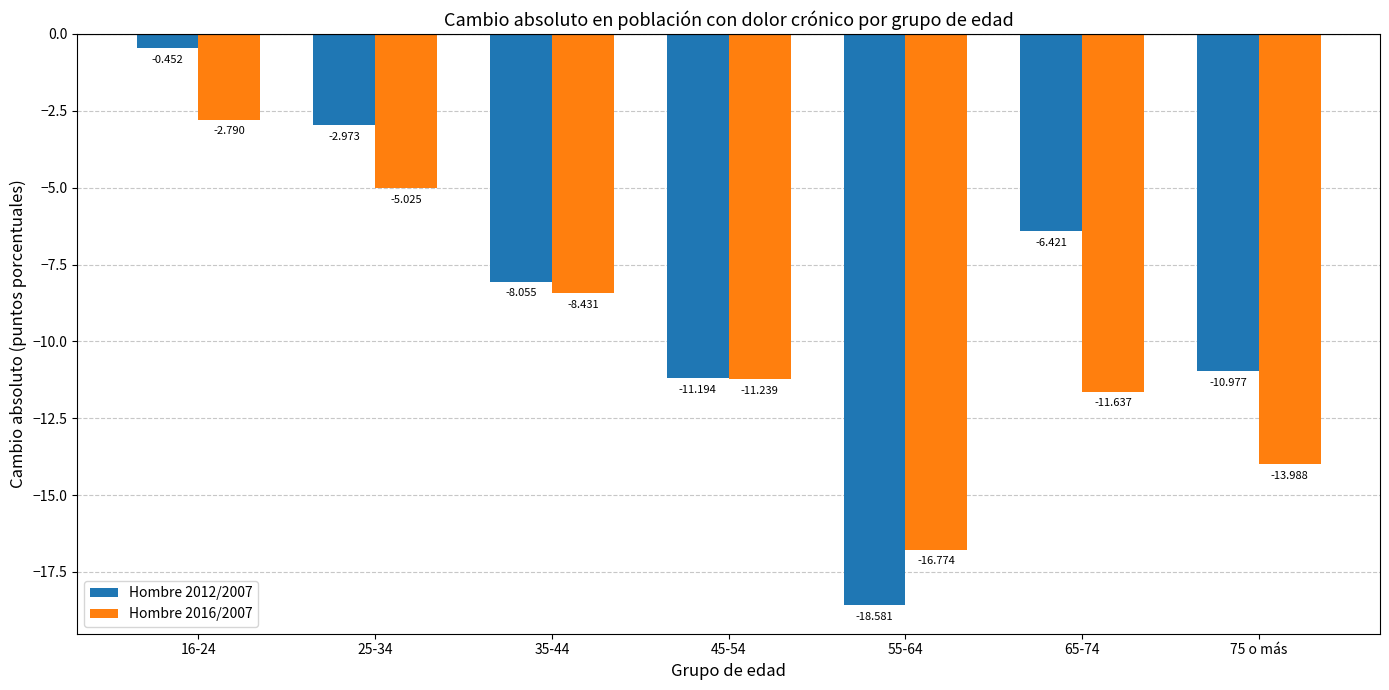

At which label does Hombre 2012/2007 reach its minimum?

55-64